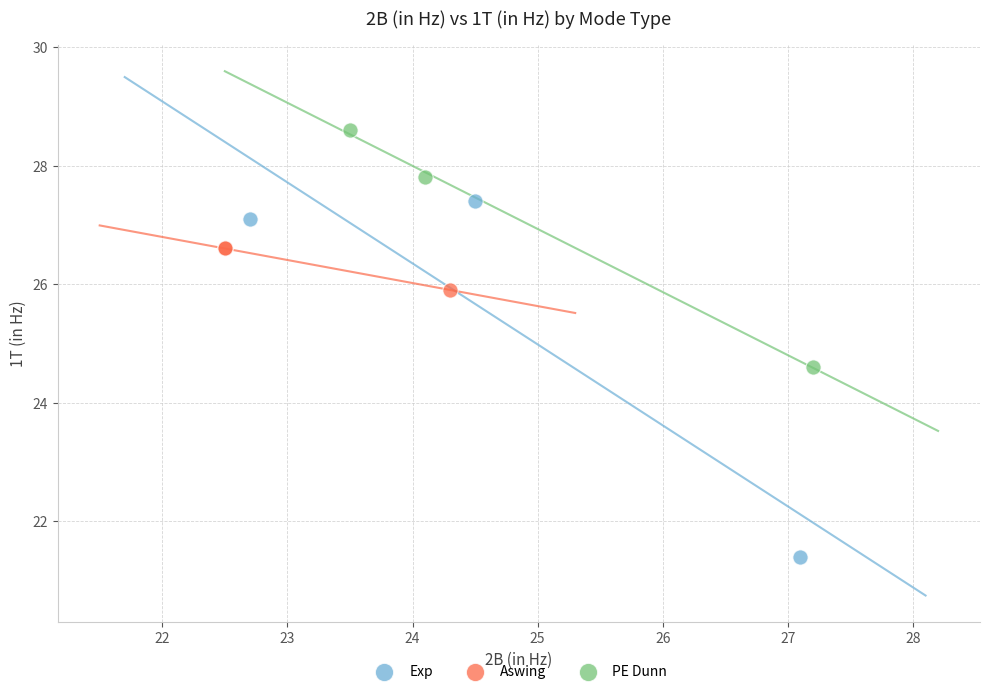

Which series has the widest spread of Y values?

Exp